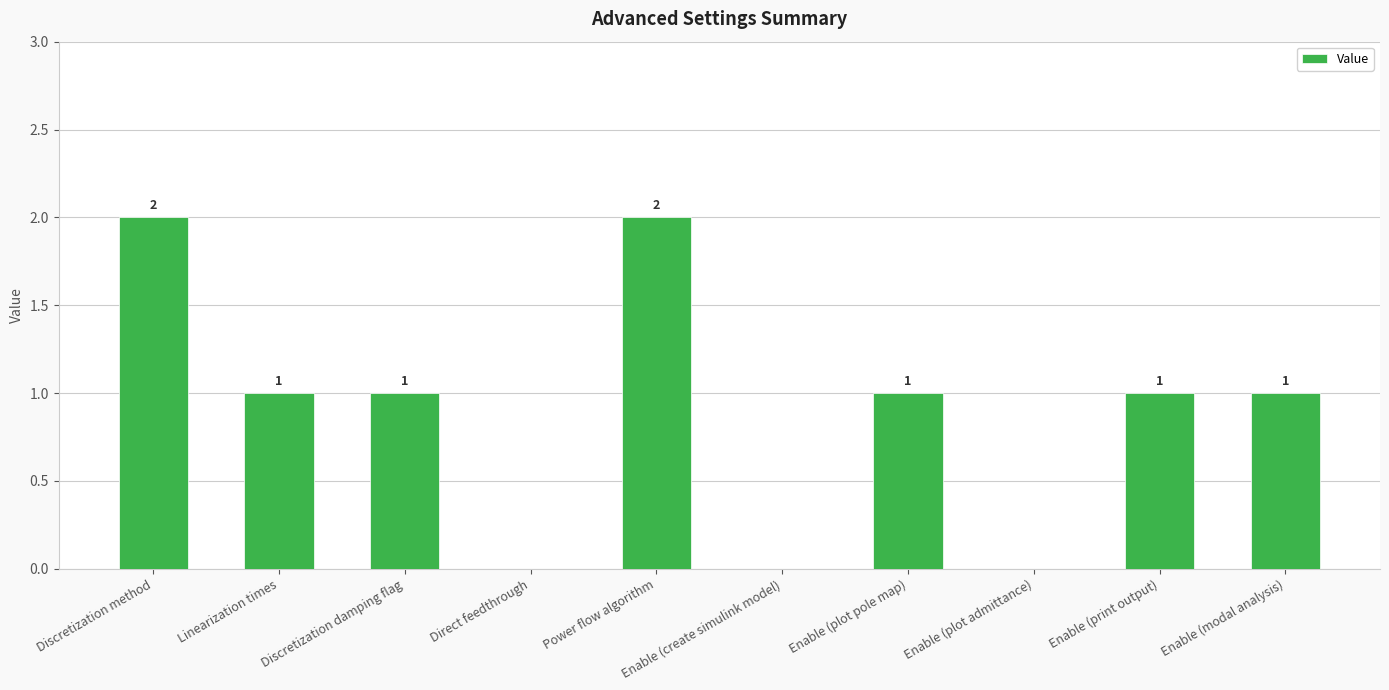

What is the change in value from Direct feedthrough to Enable (plot pole map)?

+1